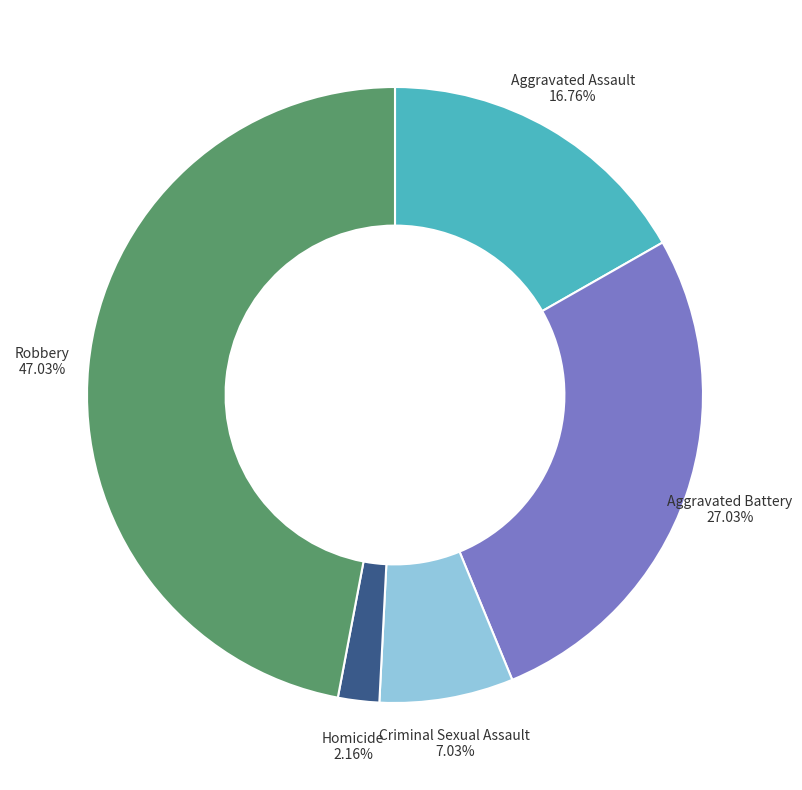

How many slices are in this pie chart?

5